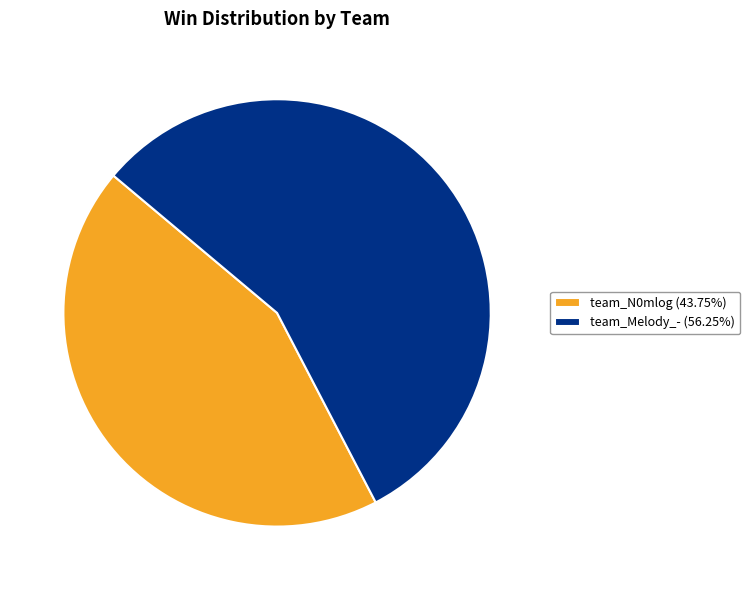

What is the largest slice in the pie chart?

team_Melody_-